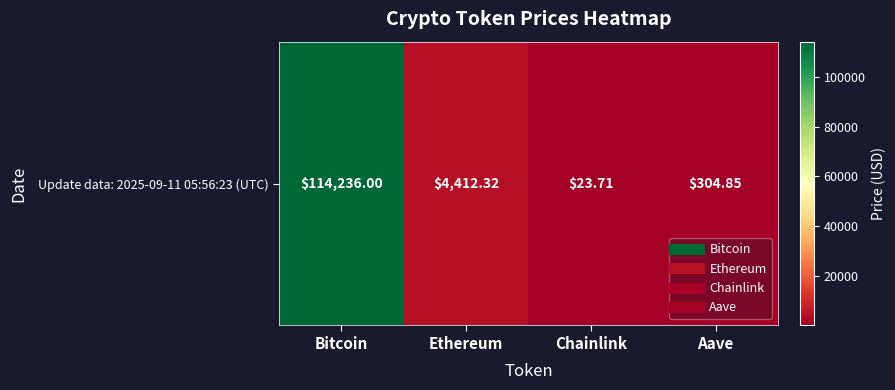

Reading right to left, what are all the values shown in this chart?

Aave=304.9	Chainlink=23.7	Ethereum=4412.3	Bitcoin=114236.0